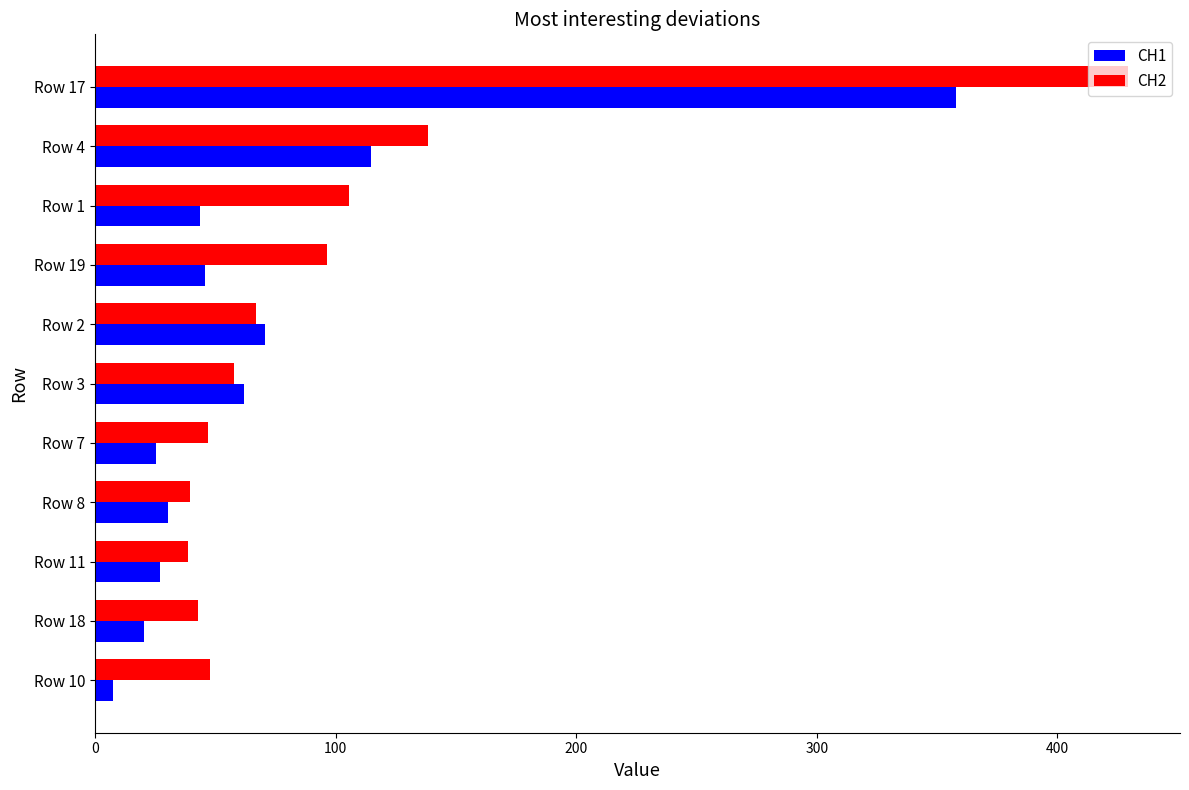

What is the difference between the CH2 values at Row 1 and Row 11?

66.8